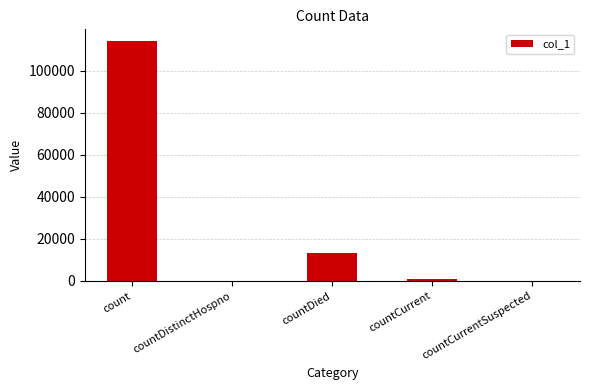

Where is the data nearest to the value 57069?

countDied